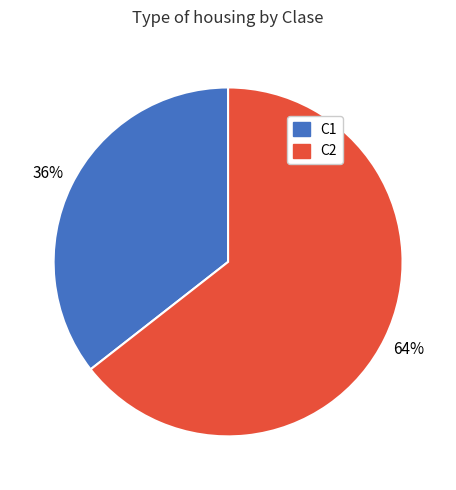

To the nearest percent, what percentage of the pie is C2?

64%